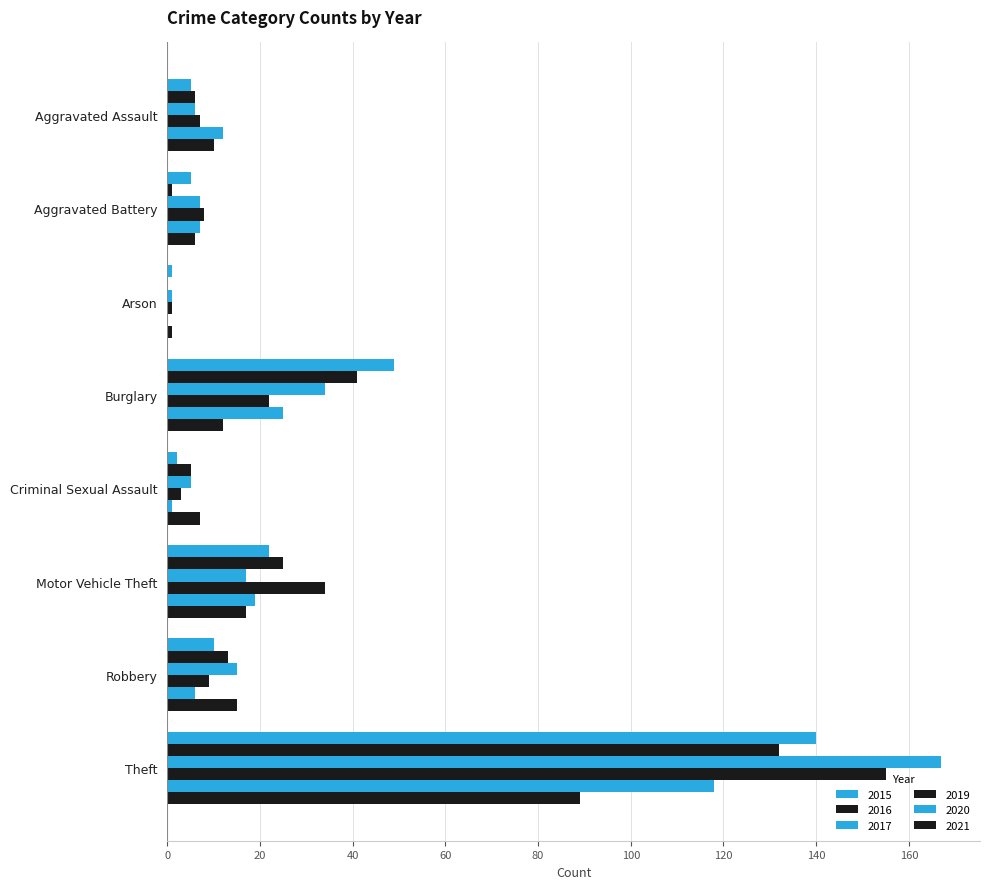

What is the spread (max minus min) of values at Theft?

78